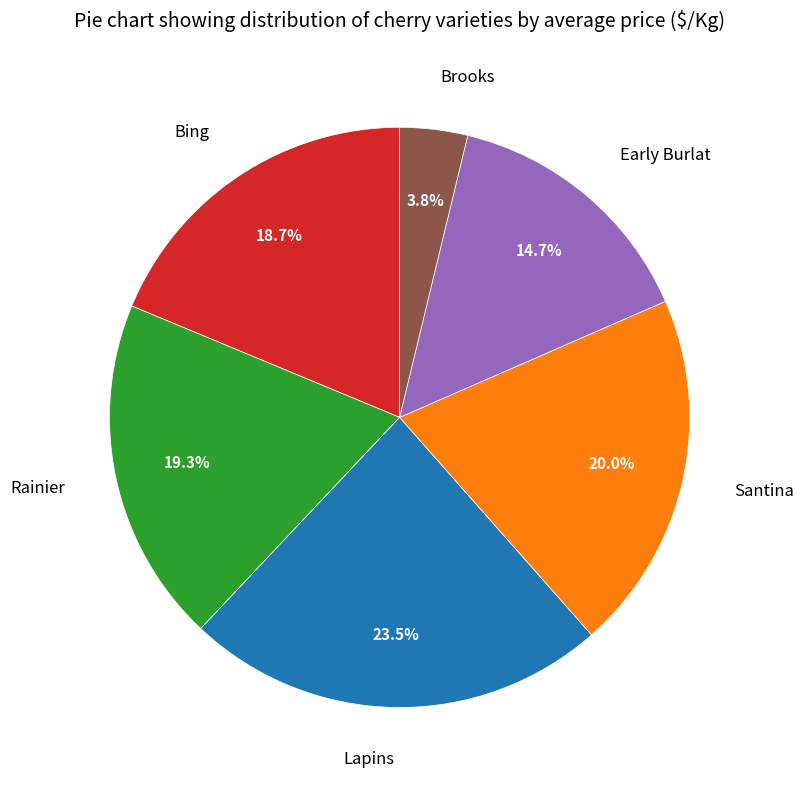

What is the largest slice in the pie chart?

Lapins